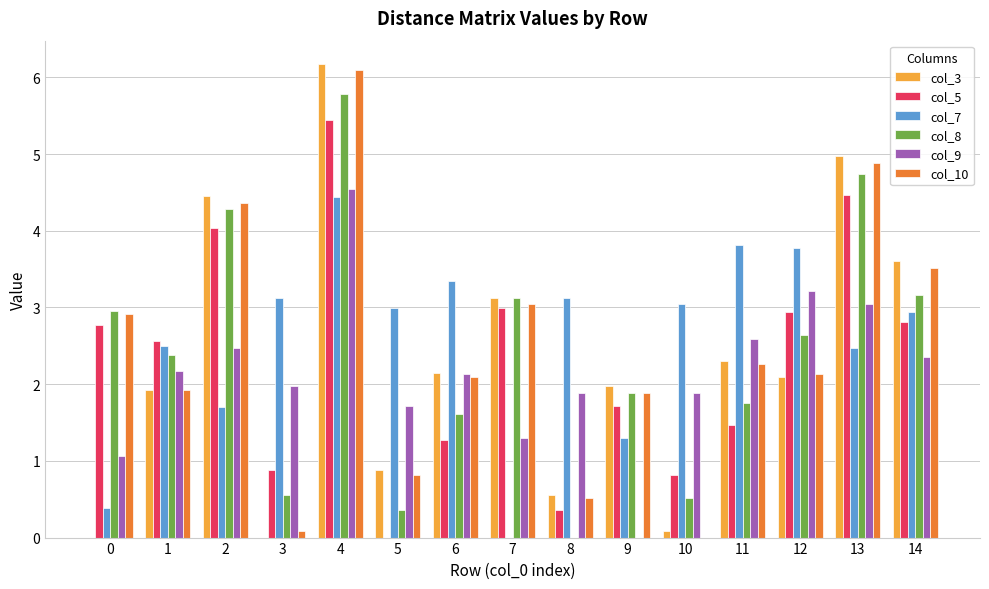

True or false: col_7 has a value of 3.0 at 10.

True